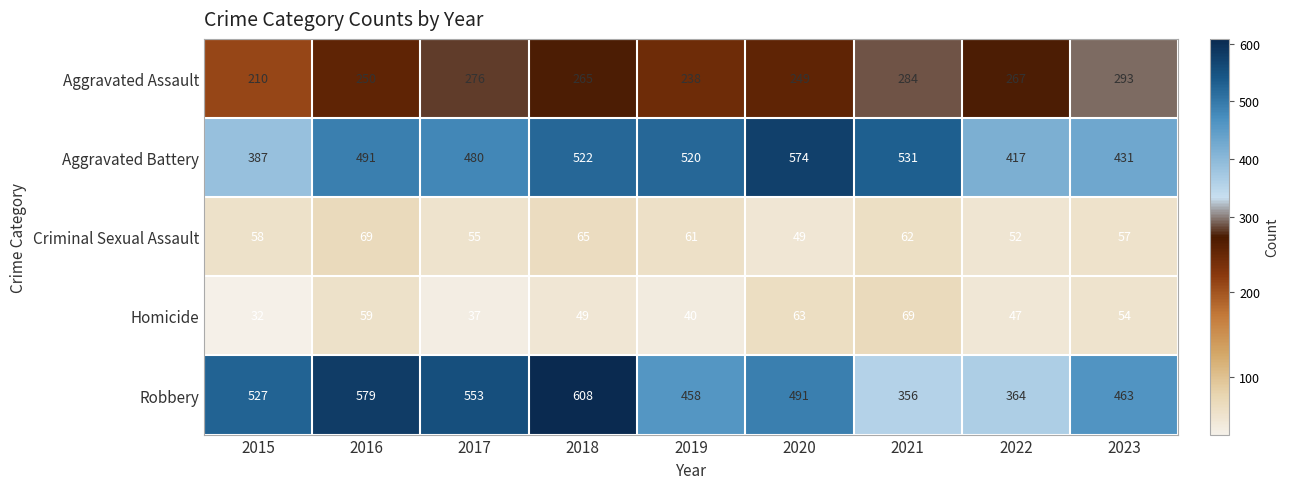

Which series has the largest range (max minus min)?

Robbery